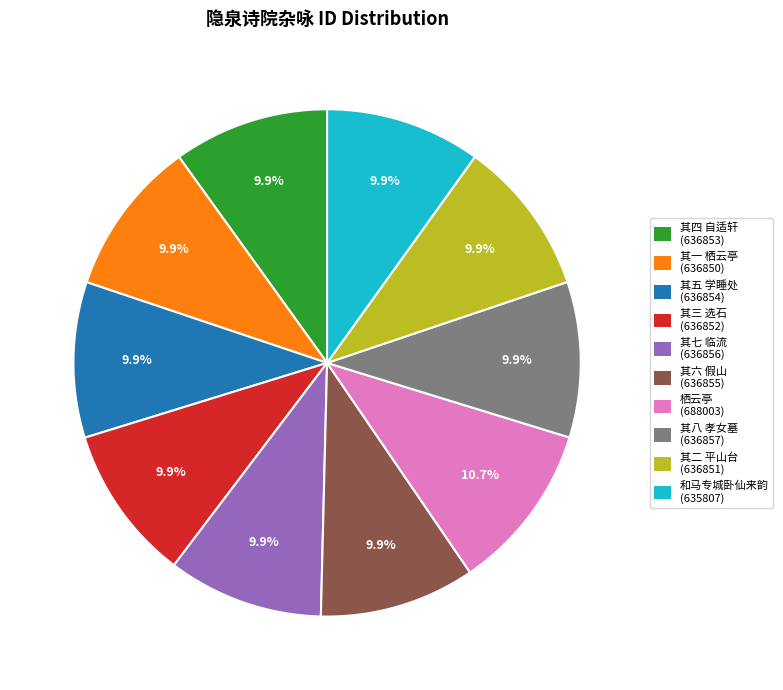

To the nearest percent, what portion does 其五 学睡处 represent?

10%